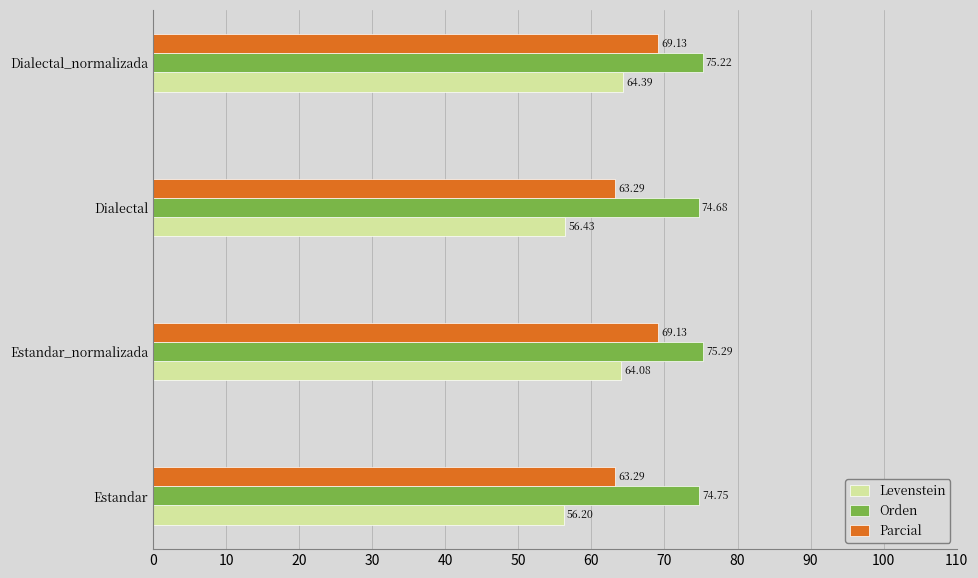

What are all the series names shown in the legend?

Levenstein, Orden, Parcial